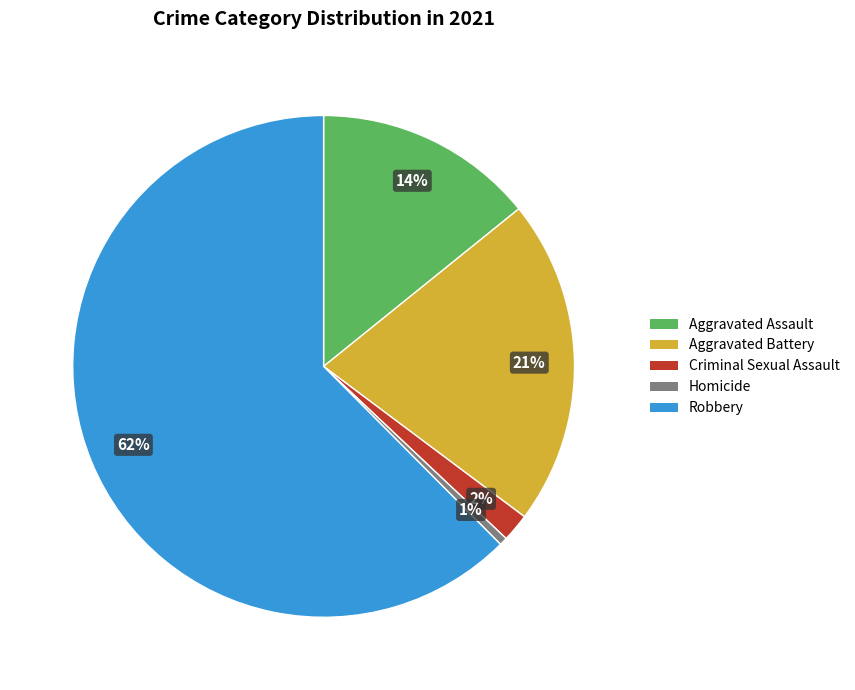

Which category has the smallest portion of the pie?

Homicide